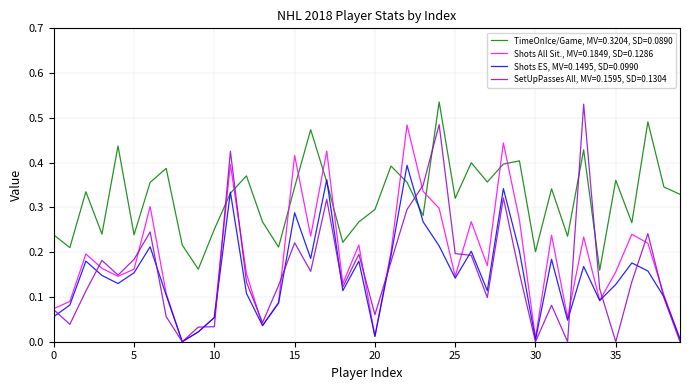

After their last crossing, which series has the higher values: SetUpPasses All, MV=0.1595, SD=0.1304 or TimeOnIce/Game, MV=0.3204, SD=0.0890?

TimeOnIce/Game, MV=0.3204, SD=0.0890